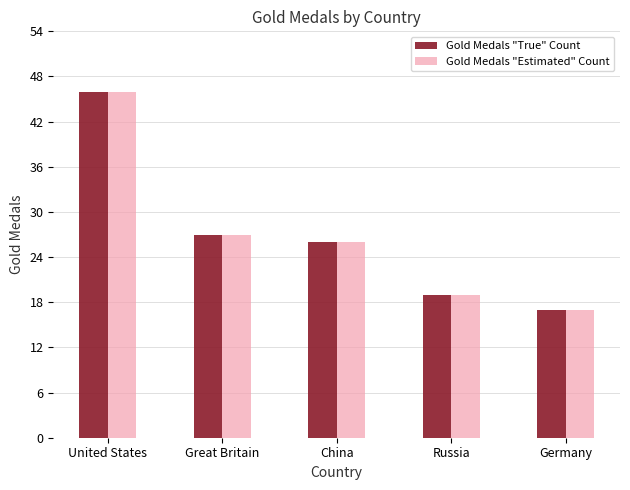

At which label does Gold Medals "Estimated" Count reach its peak?

United States